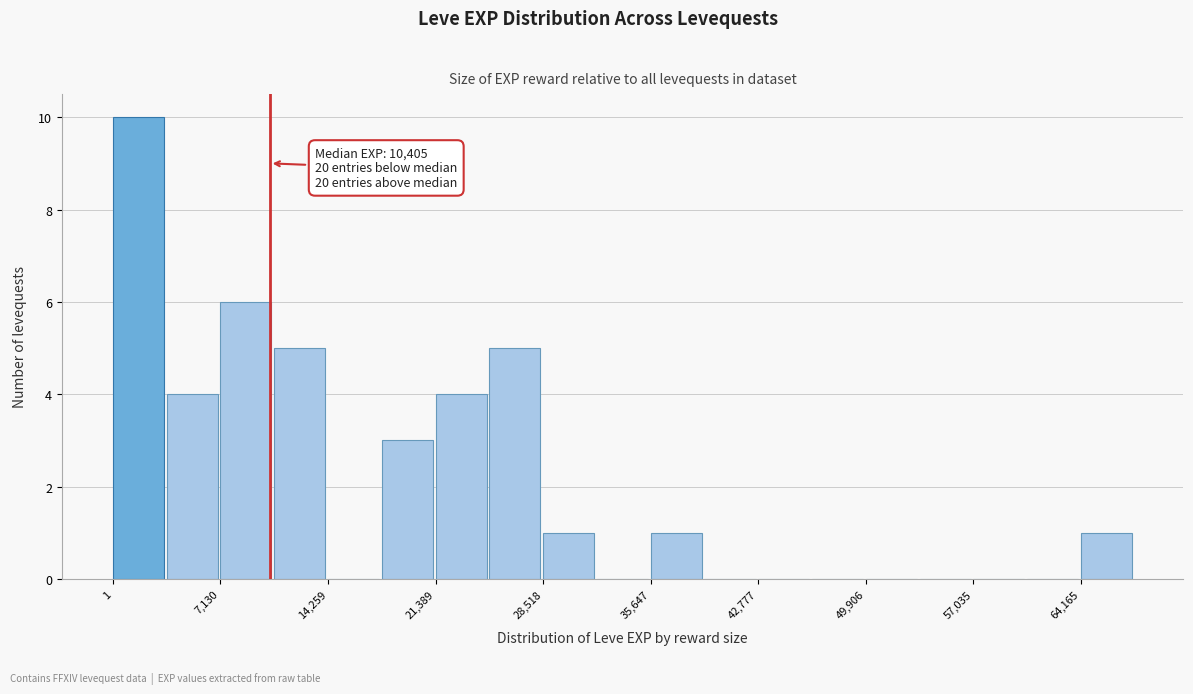

Around what value on the x-axis is the tallest bar? Give the approximate position of its centre, as read against the axis.

2000